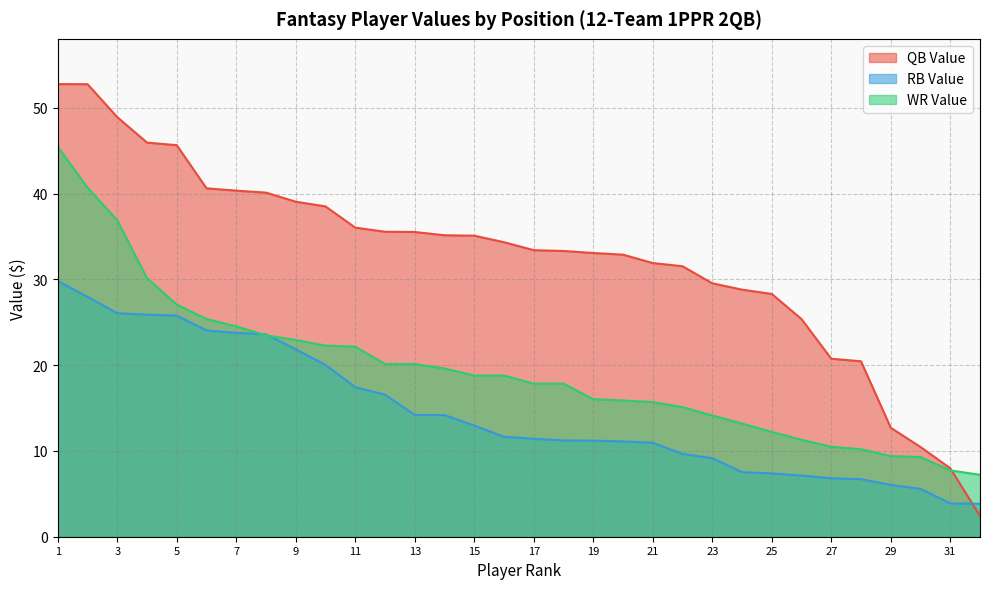

Is it true that RB Value equals 41.7 at 2?

False